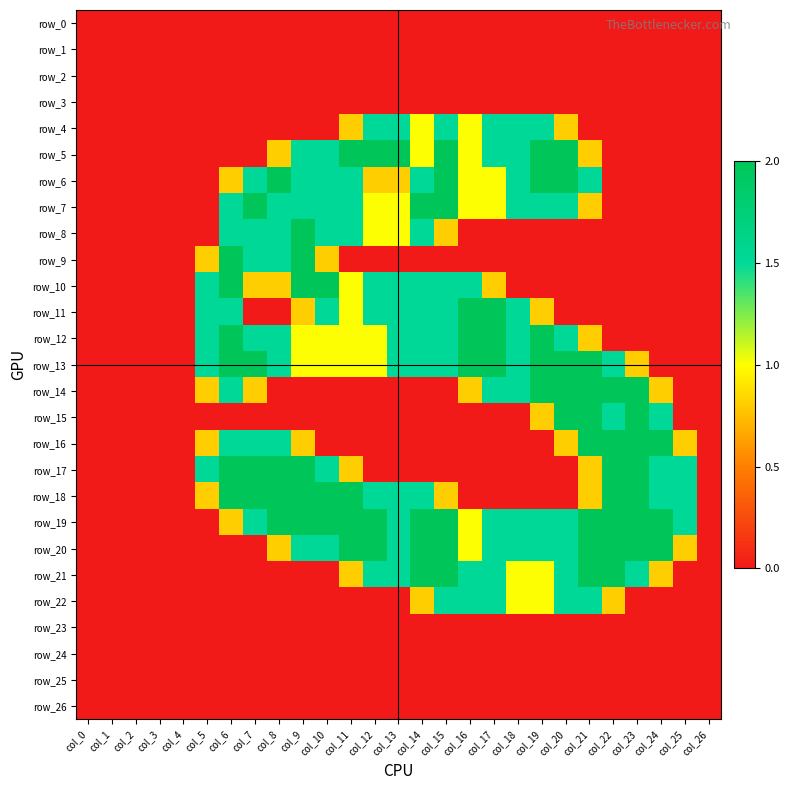

Is it true that row_13 equals 0.0 at col_1?

True